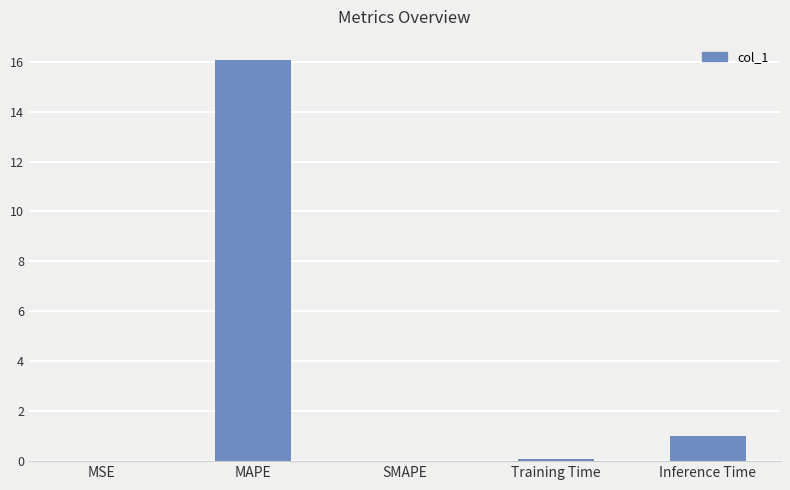

Are the bars horizontal?

No